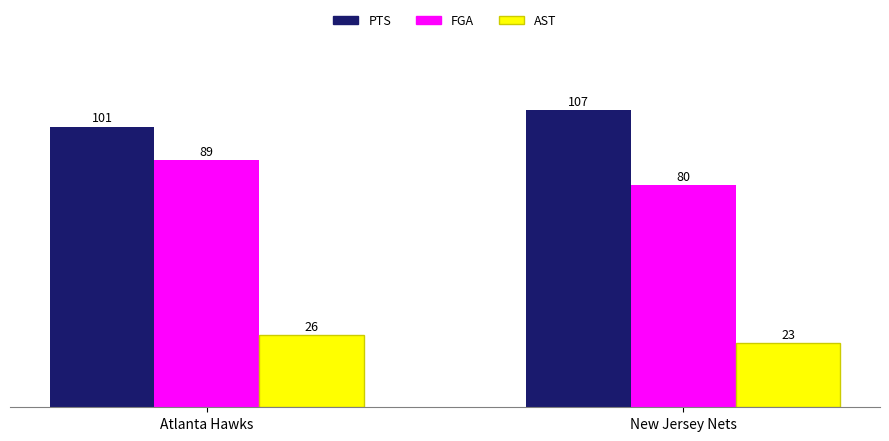

Which series has the largest range (max minus min)?

FGA